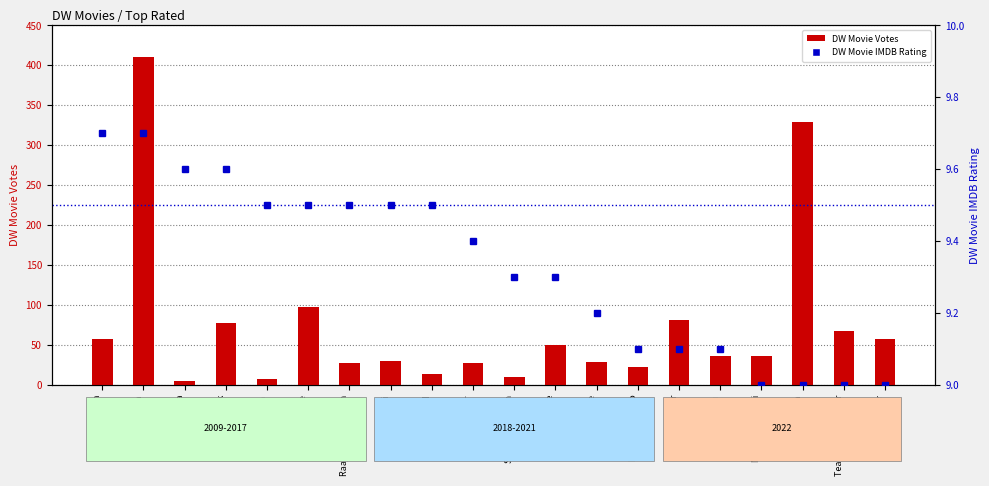

The DW Movie Votes series shows 5.0 at Love You Papa. True or false?

True